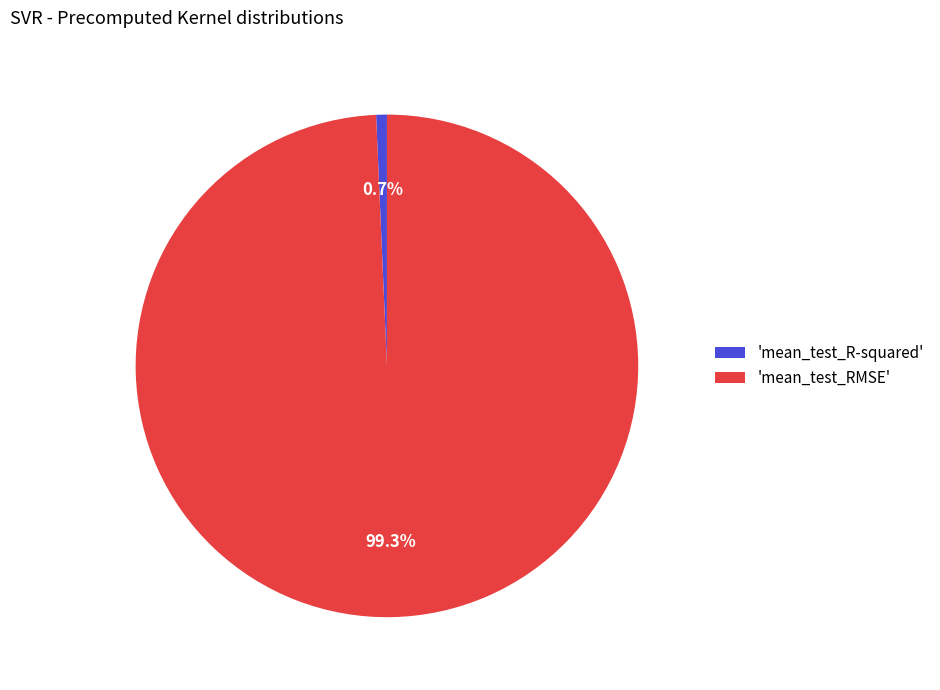

Is there any slice that represents more than half of the pie?

Yes